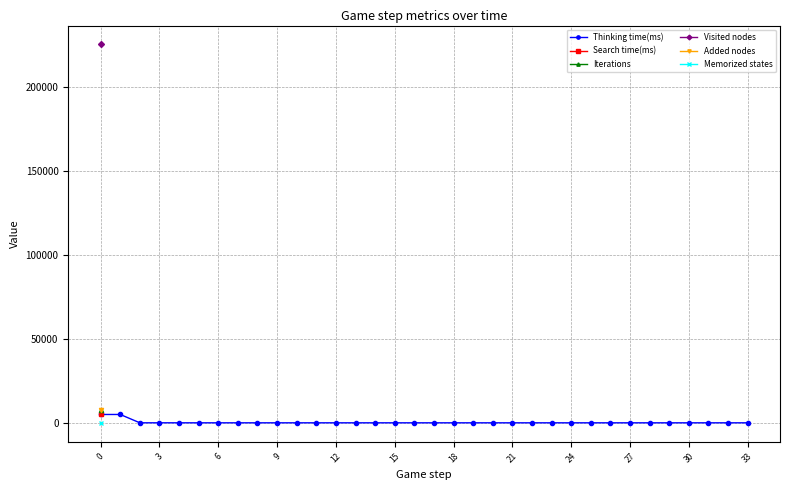

True or false: Memorized states and Iterations intersect in this chart.

False